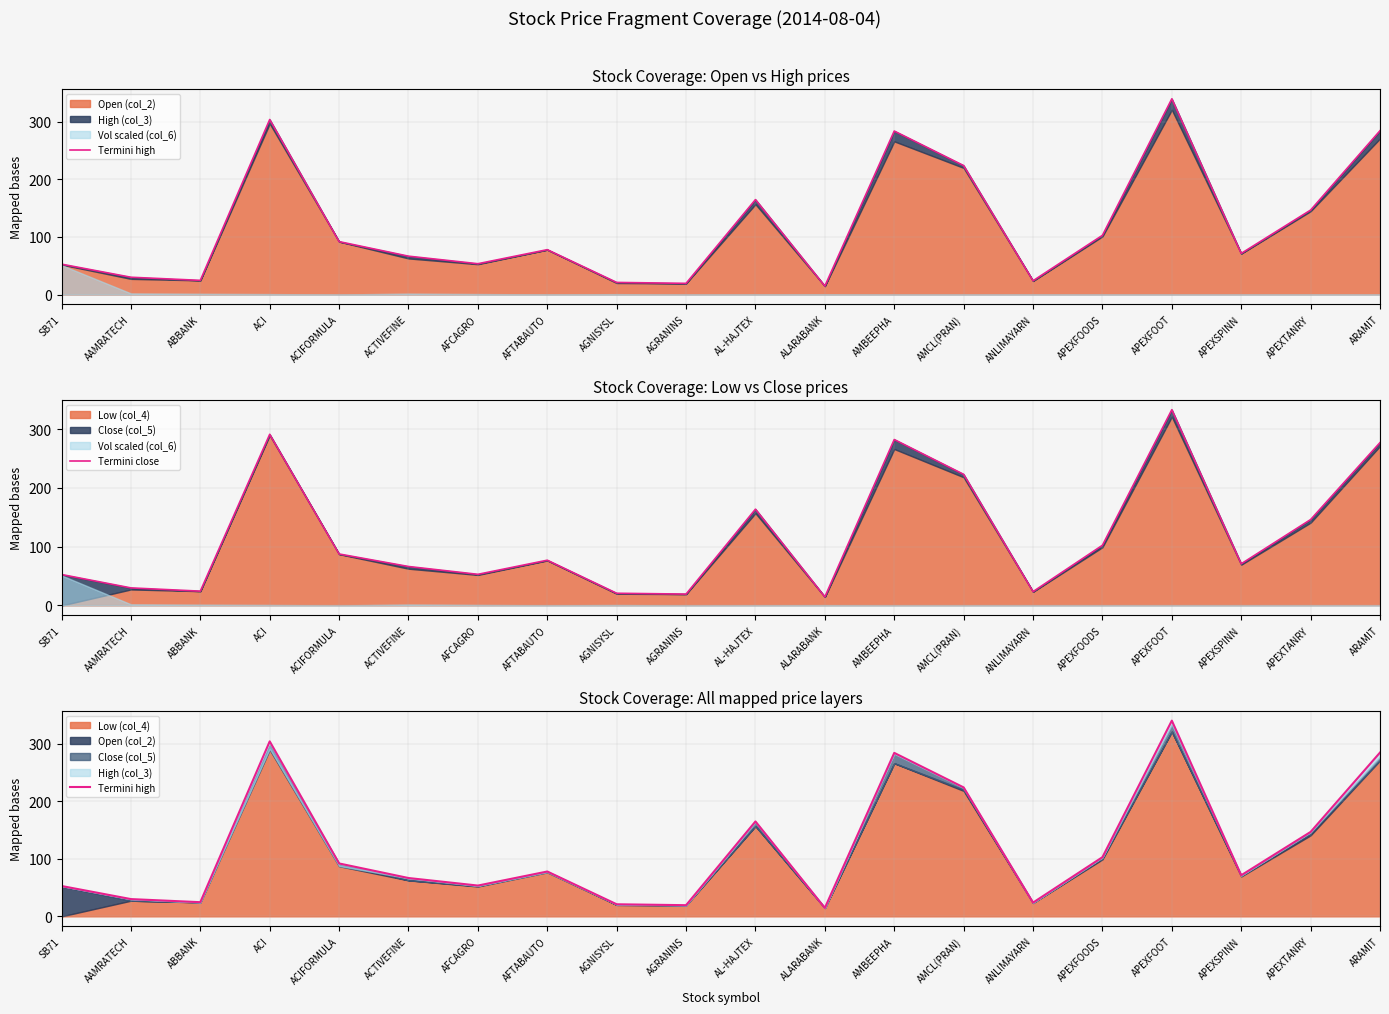

What is the difference between the maximum and second lowest values in the Termini high series?

320.6